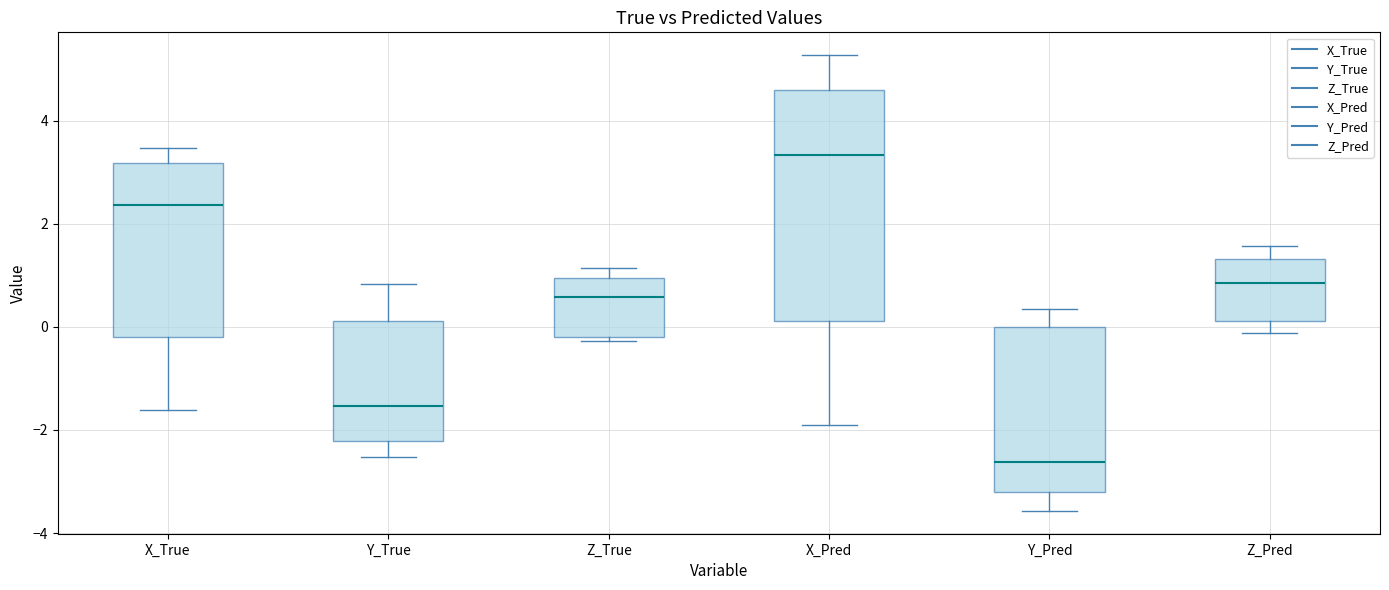

Which box's median line is the lowest?

Y_Pred